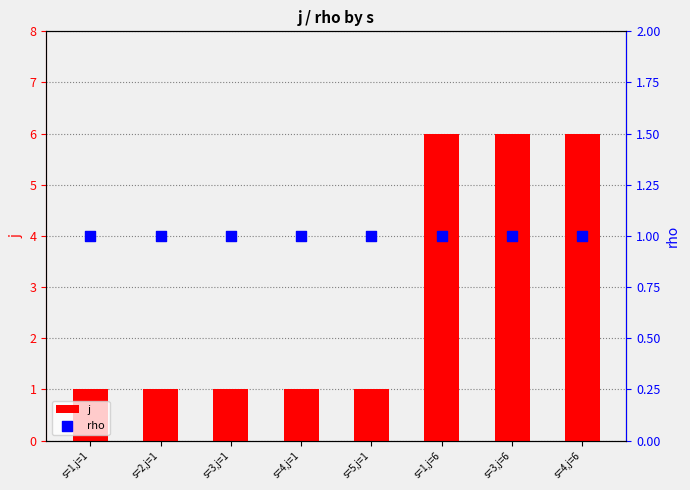

What are all the series names shown in the legend?

j, rho